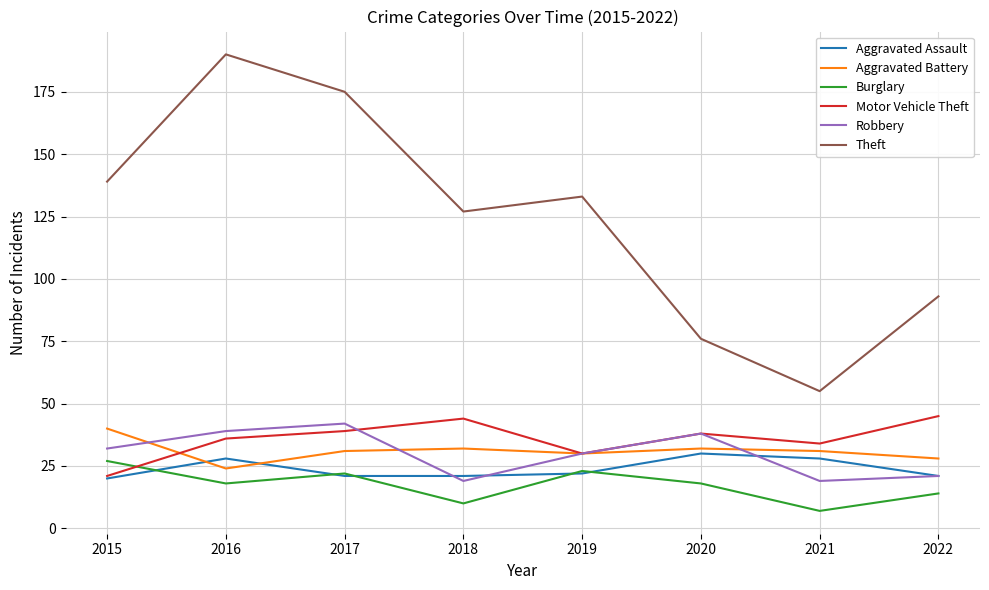

Where is the first local minimum for Robbery?

2018